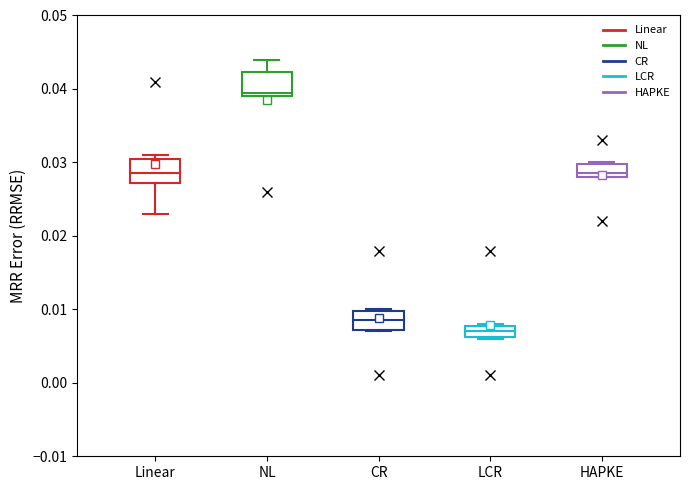

Which box's median line is the lowest?

LCR